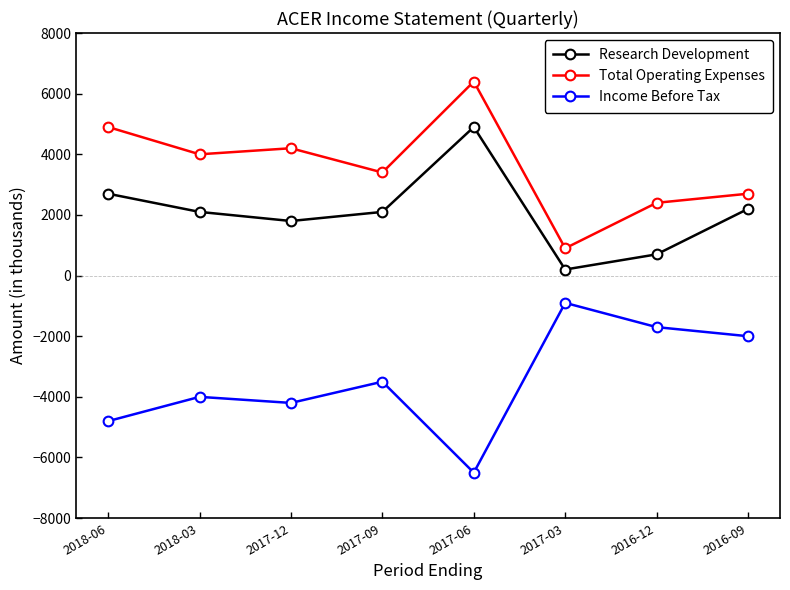

What is the value of the Total Operating Expenses point at the 3rd from the left?

4200